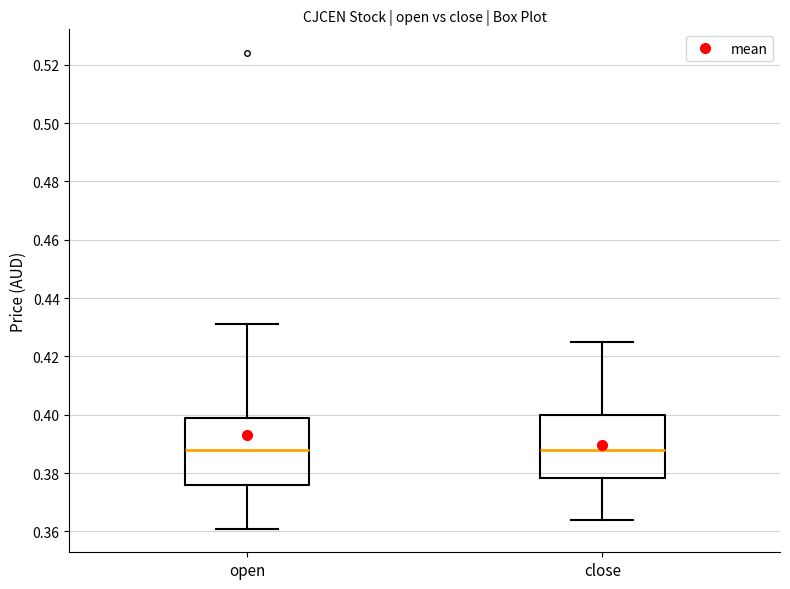

Where is the upper edge of the box for close on the y-axis? The values are not printed on the chart, so give them approximately, as read against the axis.

0.400